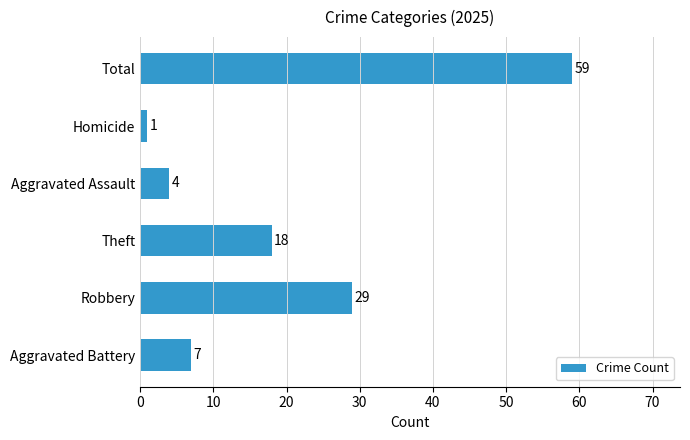

What is the change in value from Aggravated Battery to Aggravated Assault?

-3